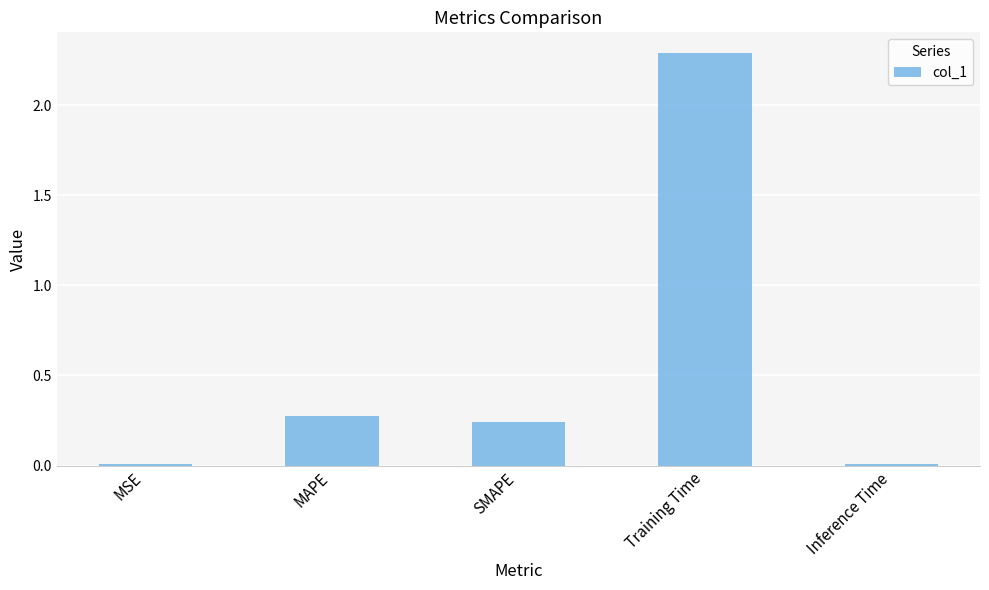

What is the sum of all values?

2.8